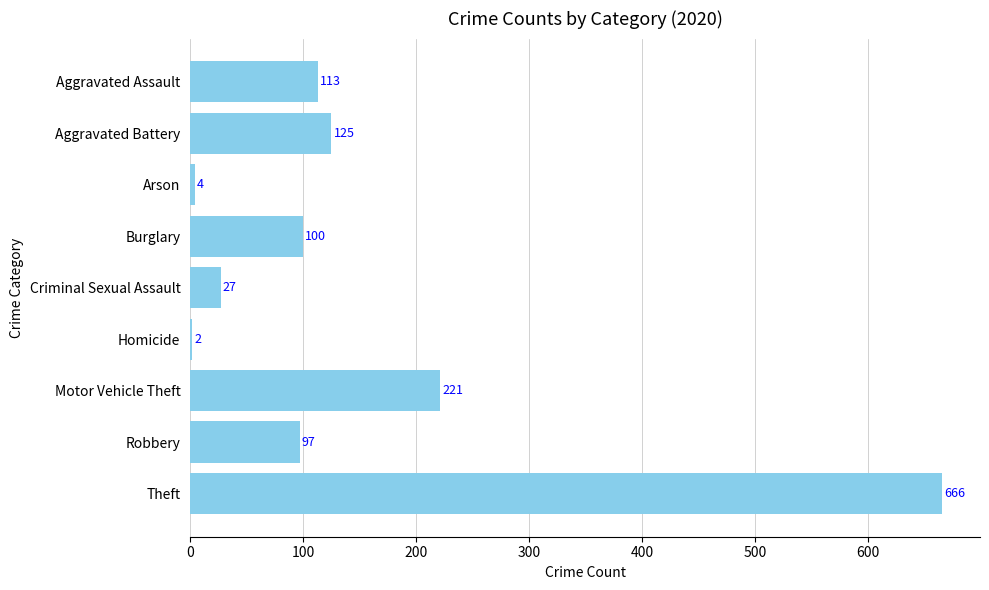

What is the sum of all values?

1355